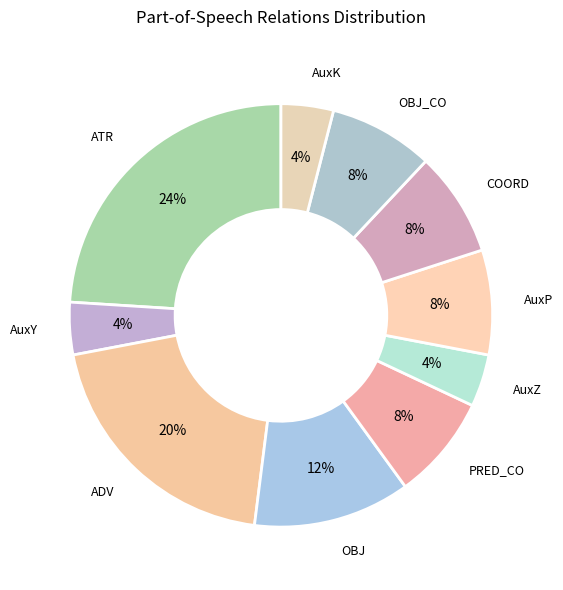

The AuxY slice represents 4% of the pie. True or false?

True